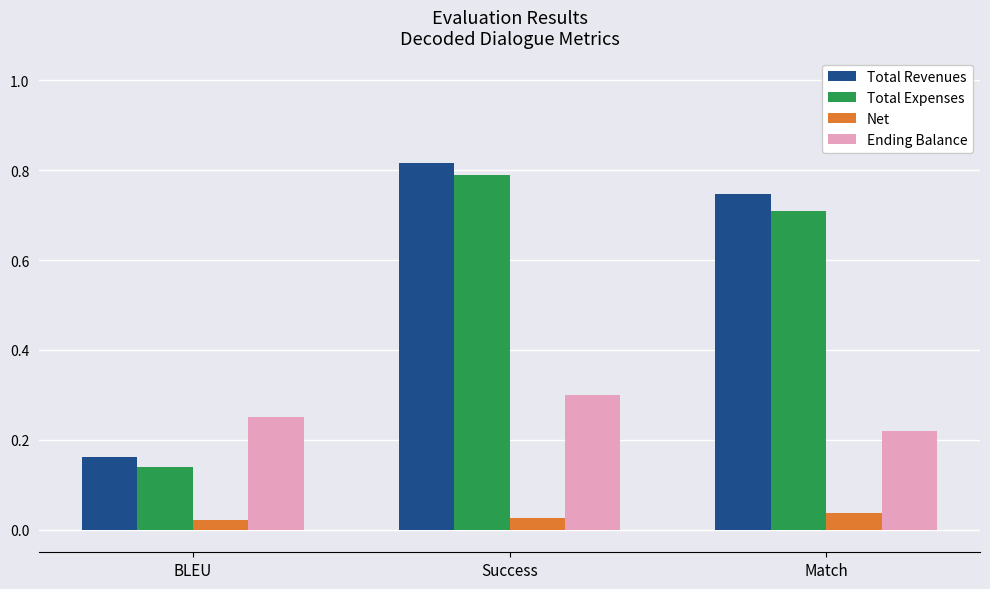

What is the sum of all Total Expenses values?

1.6